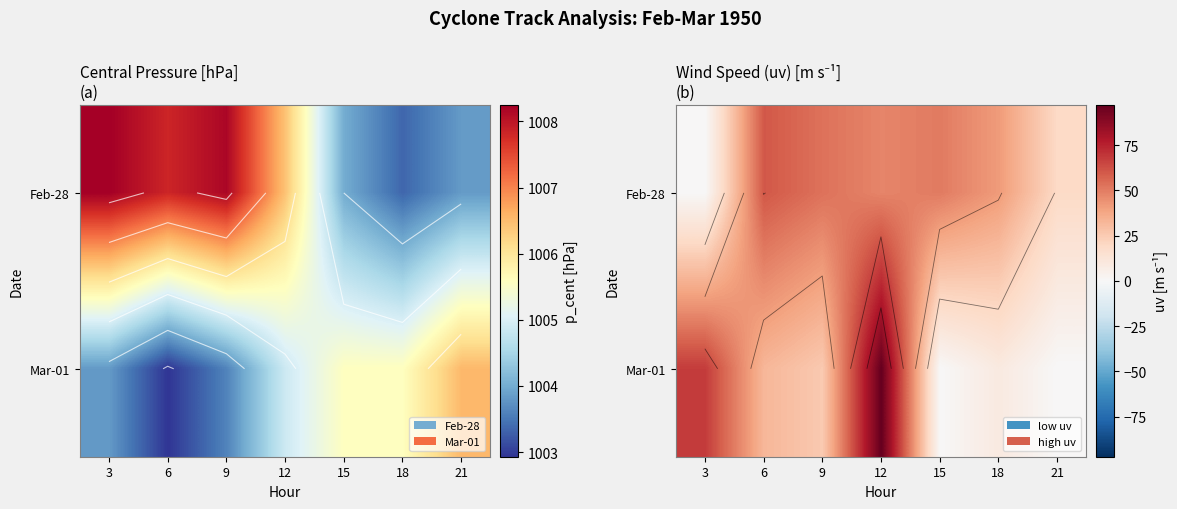

How many data points in Mar-01 are less than 25?

3